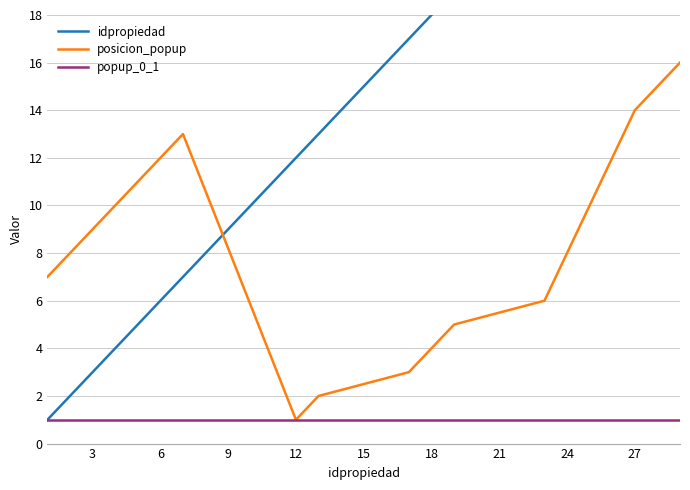

What are all the series names shown in the legend?

idpropiedad, posicion_popup, popup_0_1